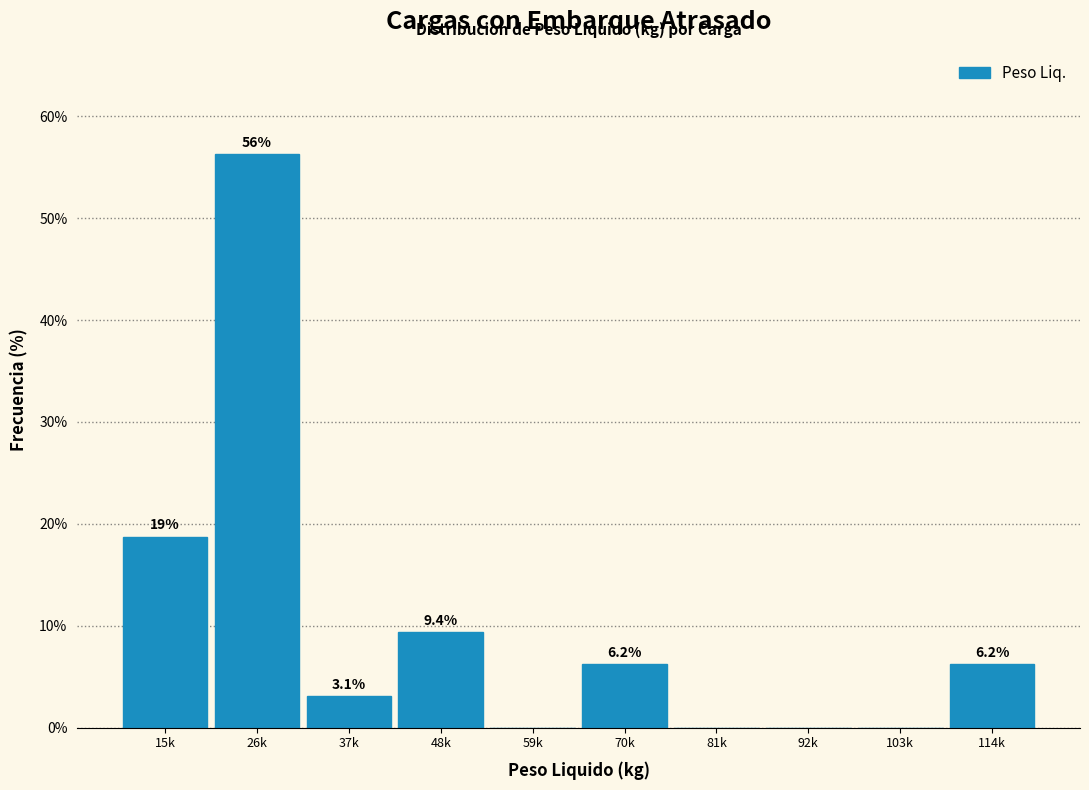

True or false: the data shows 0.0 at 81k.

True